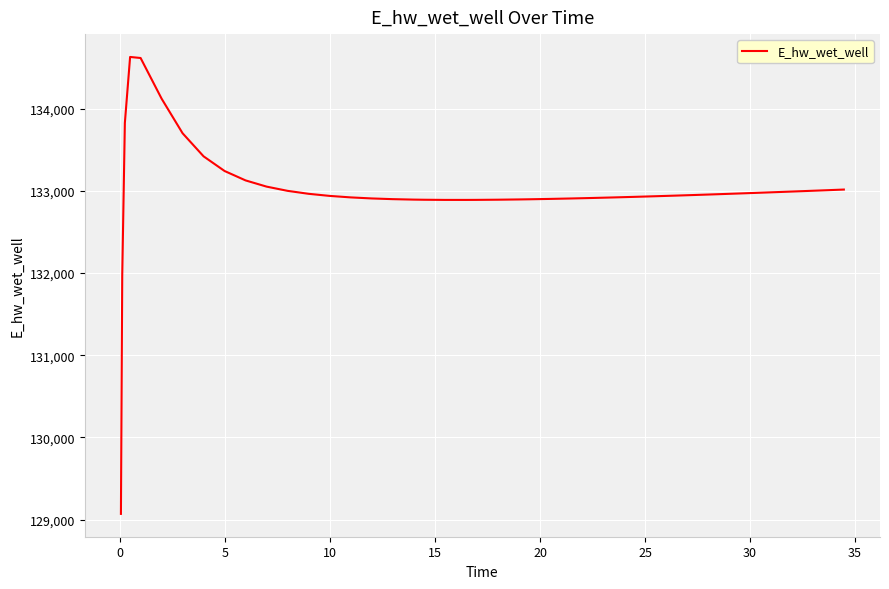

What is the difference between the maximum and minimum values?

5557.7